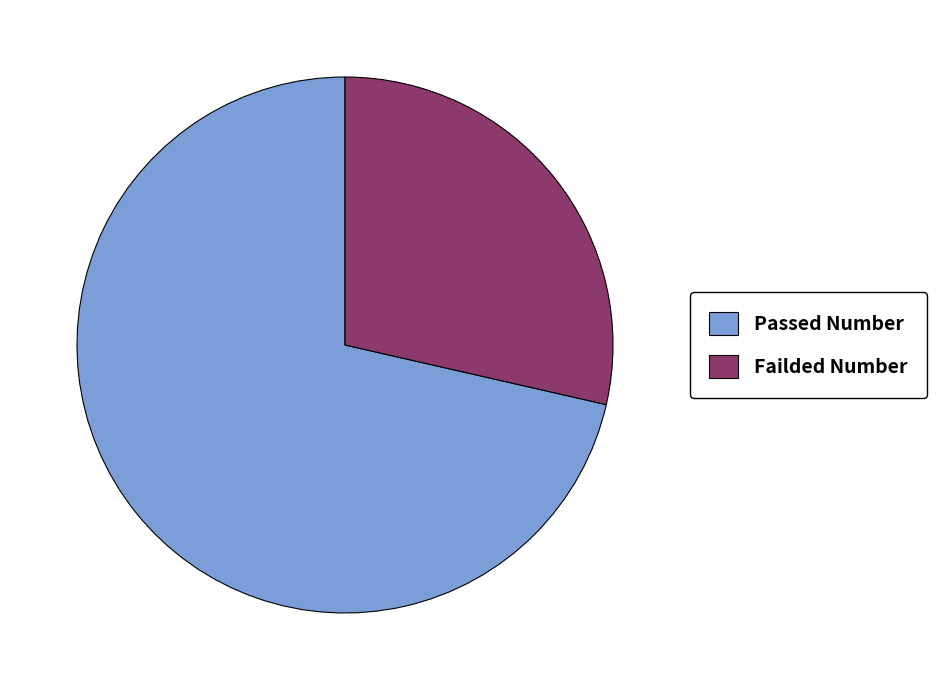

Is the sum of Passed Number and Failded Number greater than half?

Yes